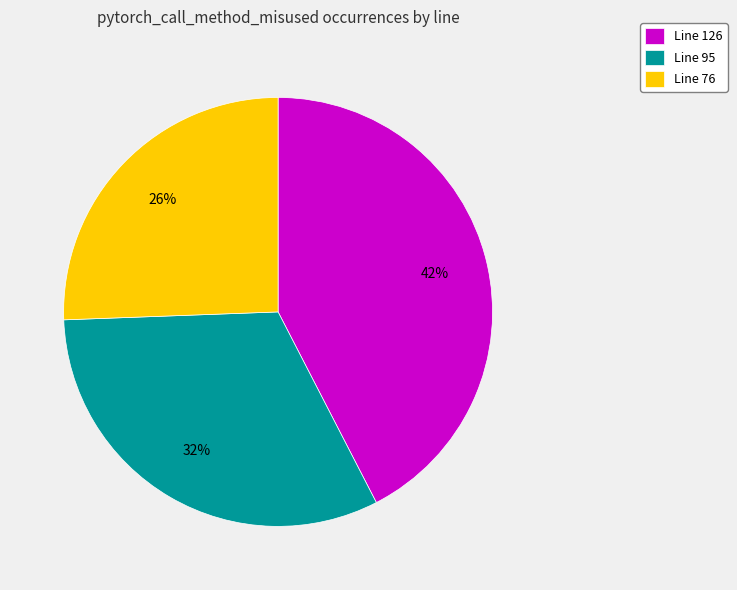

How many segments does this pie chart have?

3